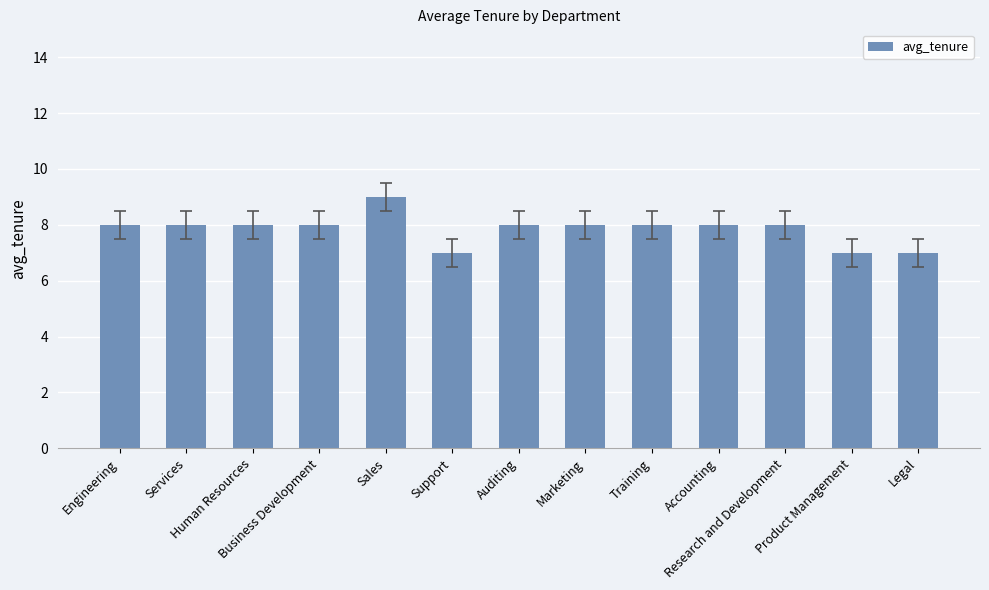

Which label corresponds to the largest value in the chart?

Sales